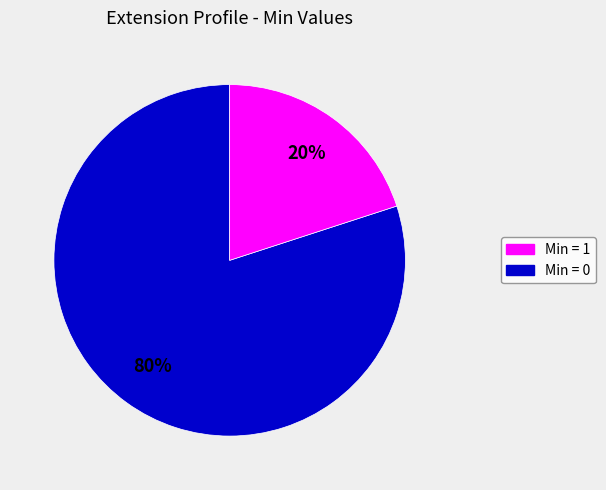

To the nearest percent, what is the difference between the largest and smallest slice percentages?

60%